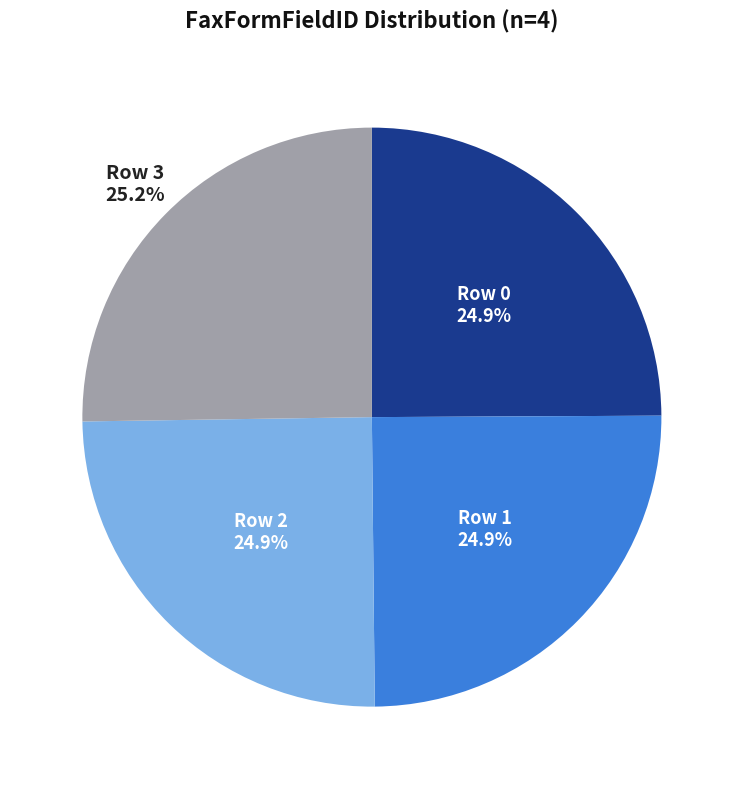

Is there any slice that represents more than half of the pie?

No